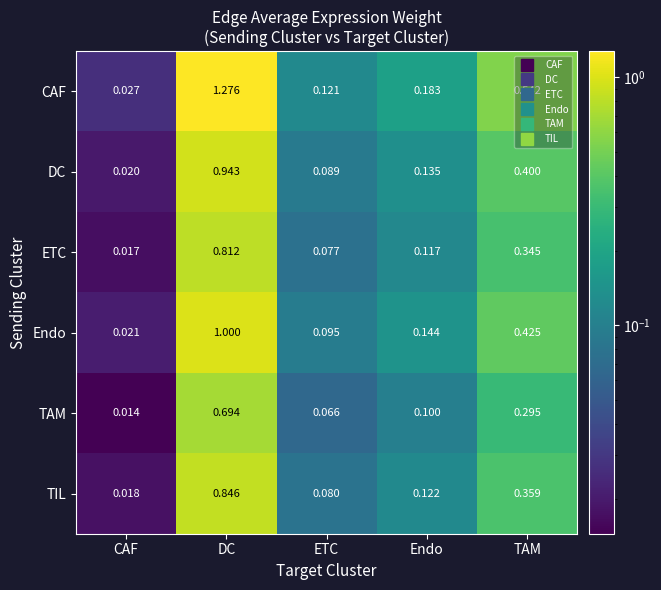

Rank the series at CAF from lowest to highest value.

TAM, ETC, TIL, DC, Endo, CAF